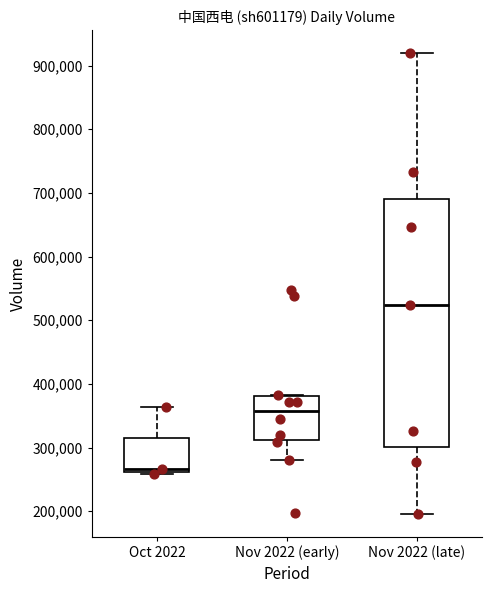

Reading left to right, transcribe this box plot: for each box, give where its median line is, the range the box spans, and where its two whiskers end, as read against the y-axis. The values are not printed on the chart, so give them approximately, as read against the axis.

Oct 2022: median 270000, box 260000 to 310000, whiskers 260000 (just below the box's lower edge) to 360000
Nov 2022 (early): median 360000, box 310000 to 380000, whiskers 280000 to 380000
Nov 2022 (late): median 520000, box 300000 to 690000, whiskers 200000 to 920000